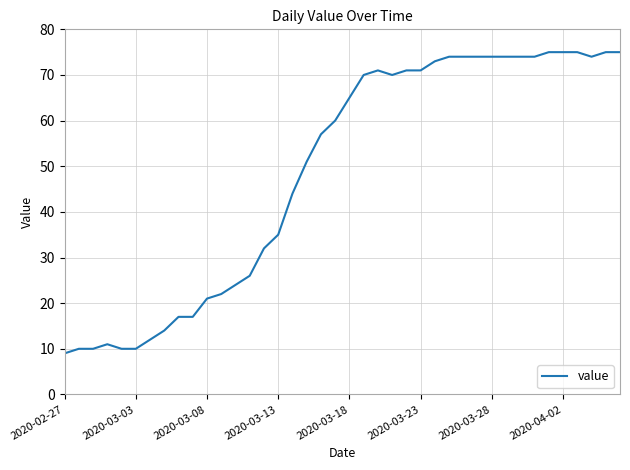

What is the maximum value shown in the chart?

75